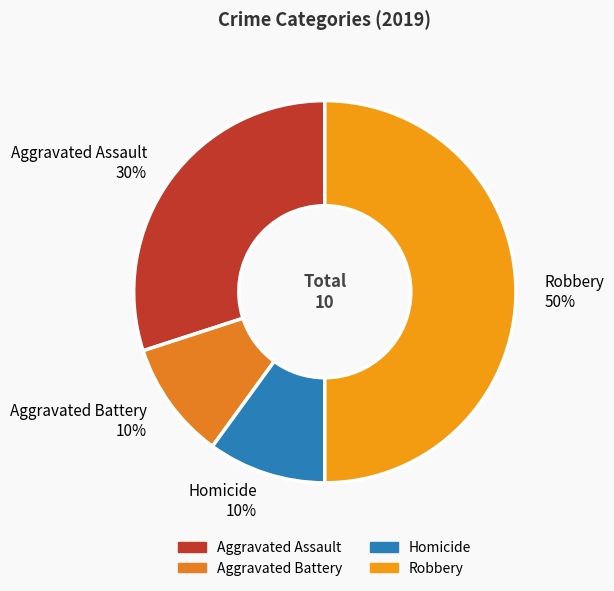

To the nearest percent, what is the average slice percentage?

25%